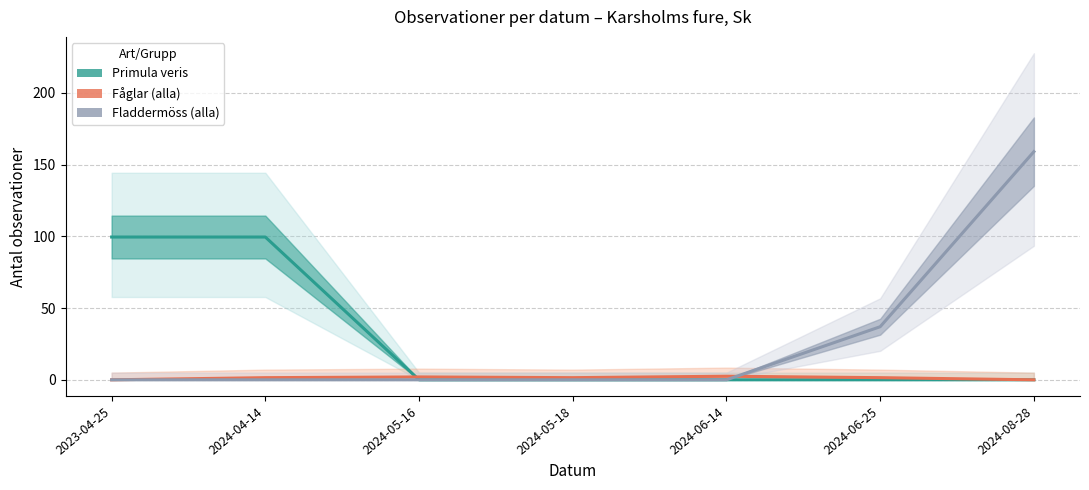

Where is Fladdermöss (alla) nearest to the value 79?

2024-06-25